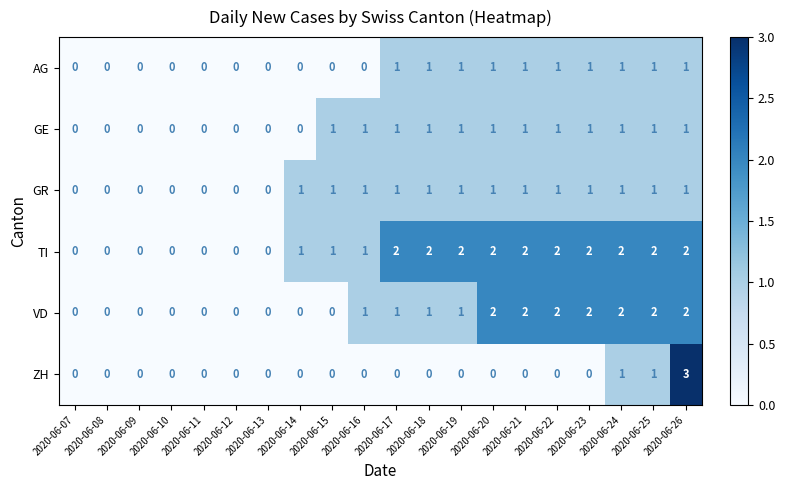

How many GR values are between 0 and 1?

20